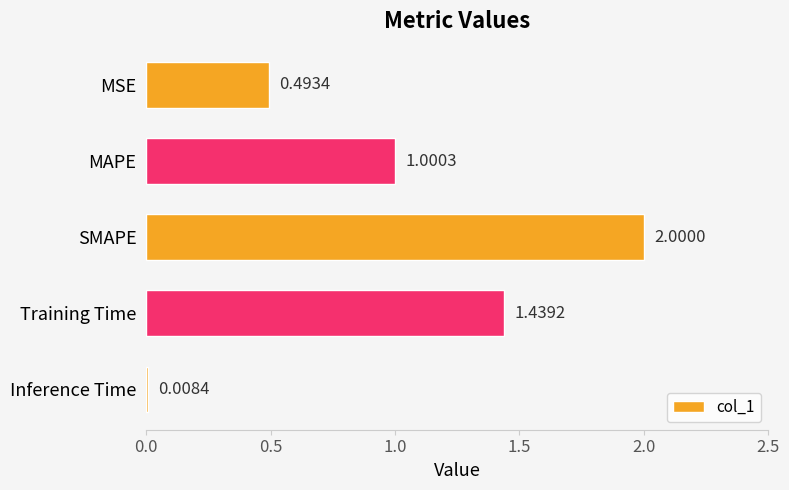

List the labels in order of value, smallest first.

Inference Time, MSE, MAPE, Training Time, SMAPE